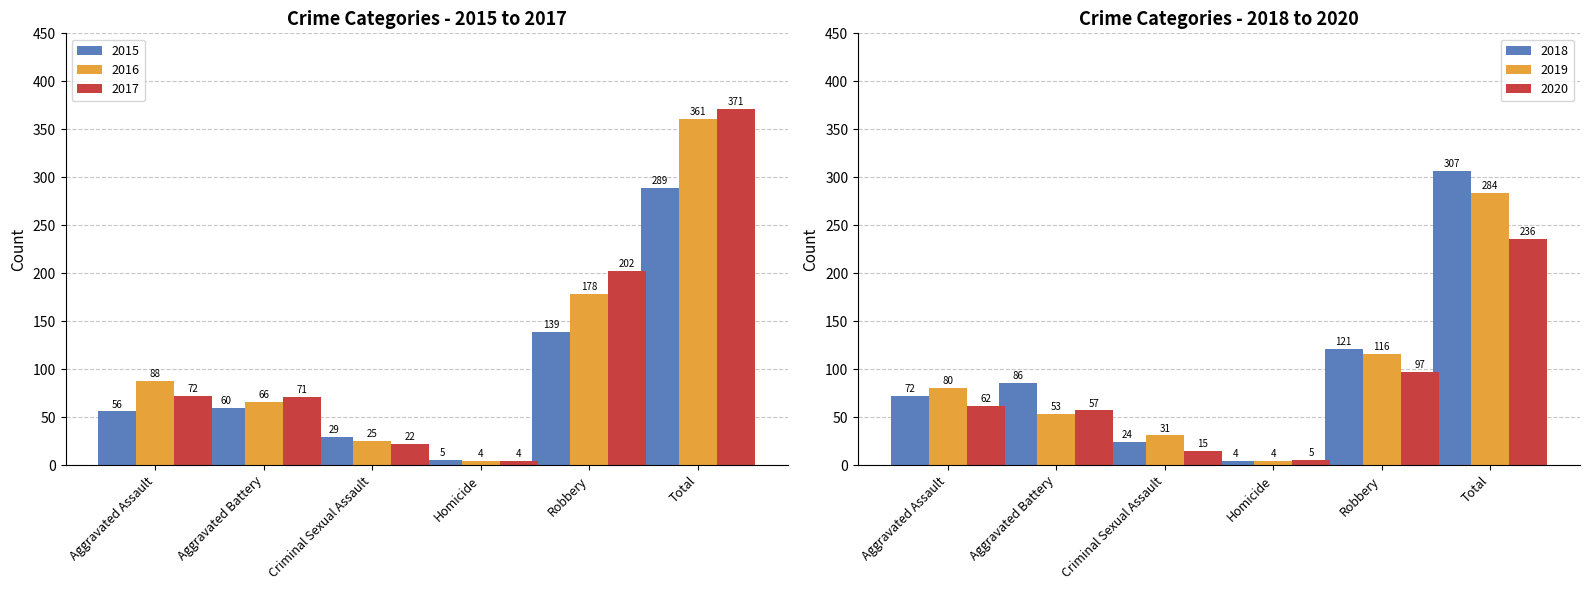

What is the approximate value of 2015 at Total, to the nearest 50?

300